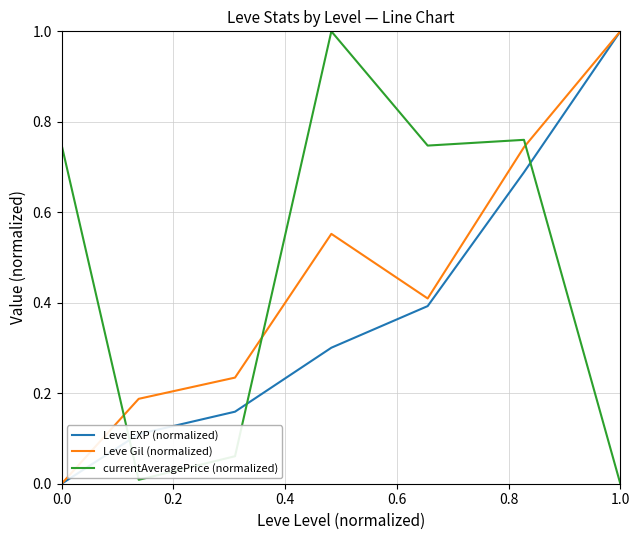

How many intersections are there between Leve Gil (normalized) and currentAveragePrice (normalized)?

3